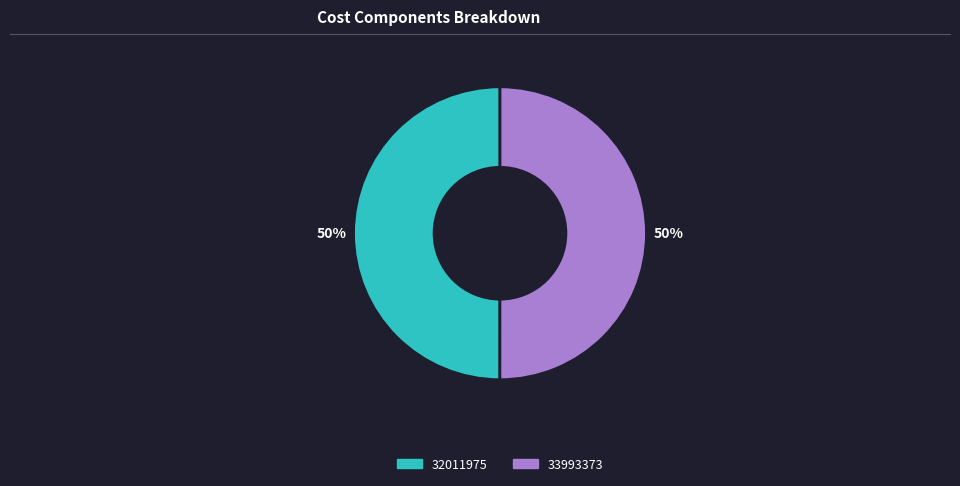

What percentage is the 33993373 slice, to the nearest percent?

50%